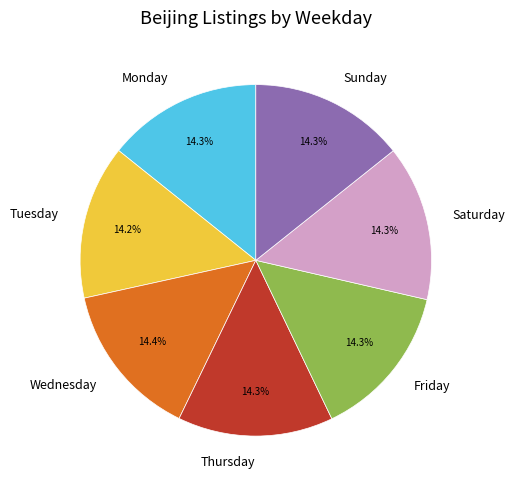

Approximately how many times larger is the value at Tuesday compared to Sunday?

1.0